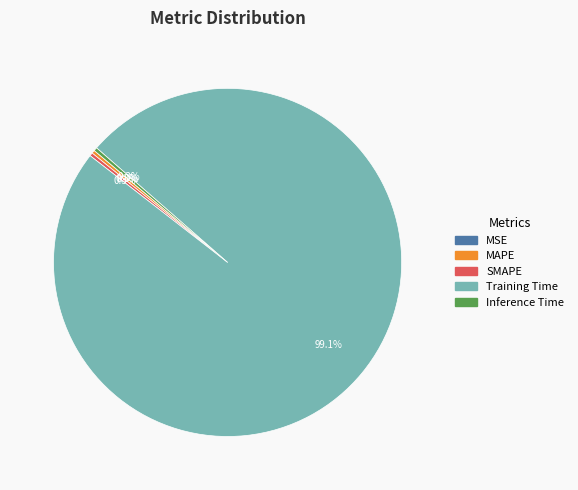

Which category has the biggest portion of the pie?

Training Time